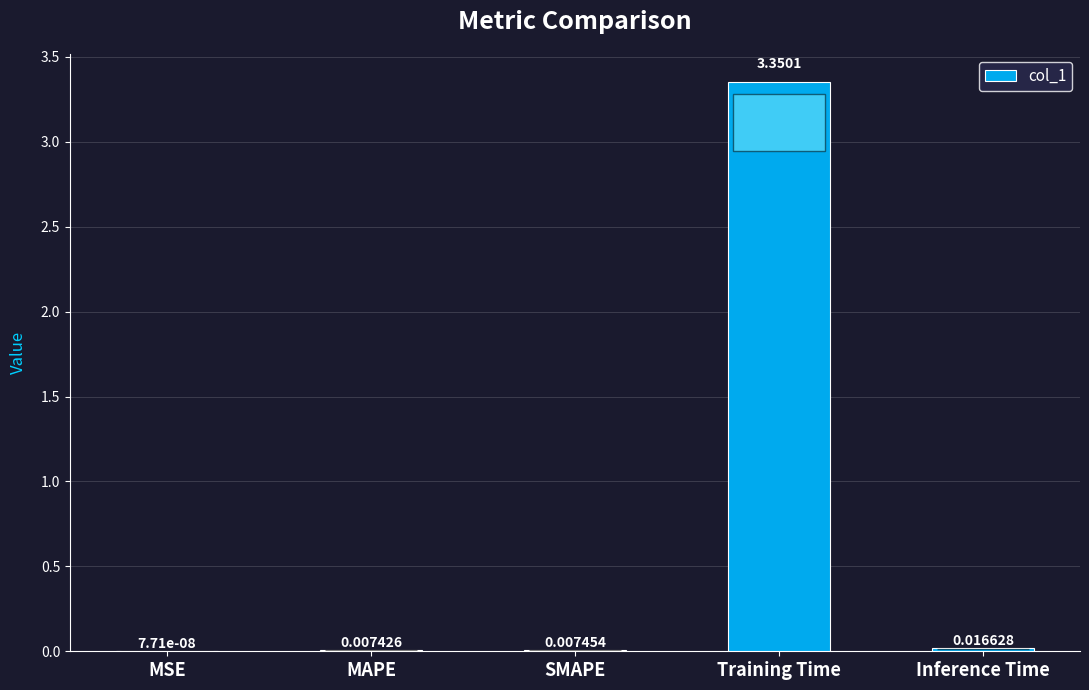

What is the change in value from MSE to Training Time?

+3.4